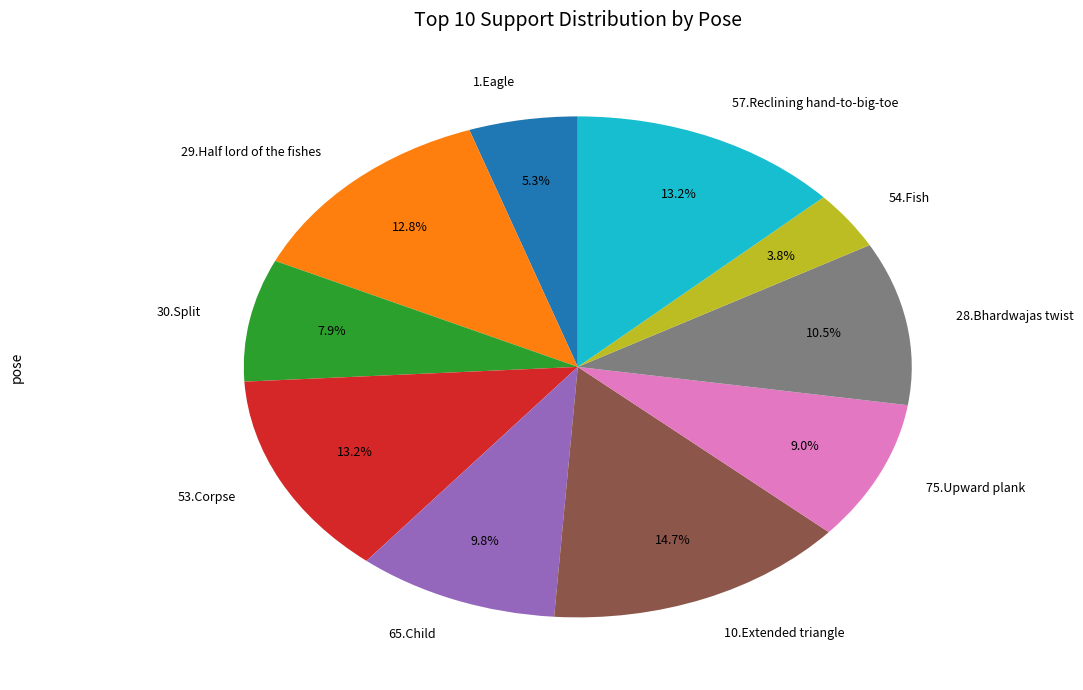

Approximately how many times larger is the value at 30.Split compared to 28.Bhardwajas twist?

0.8